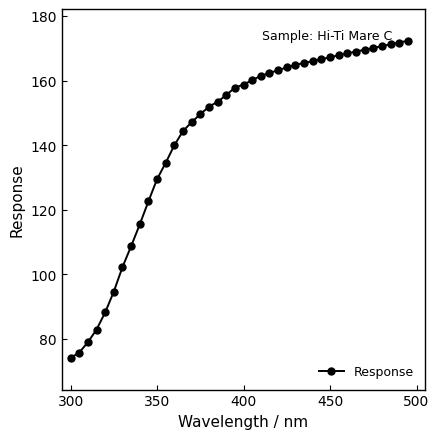

What is the value of the 5th point from the left?

88.2